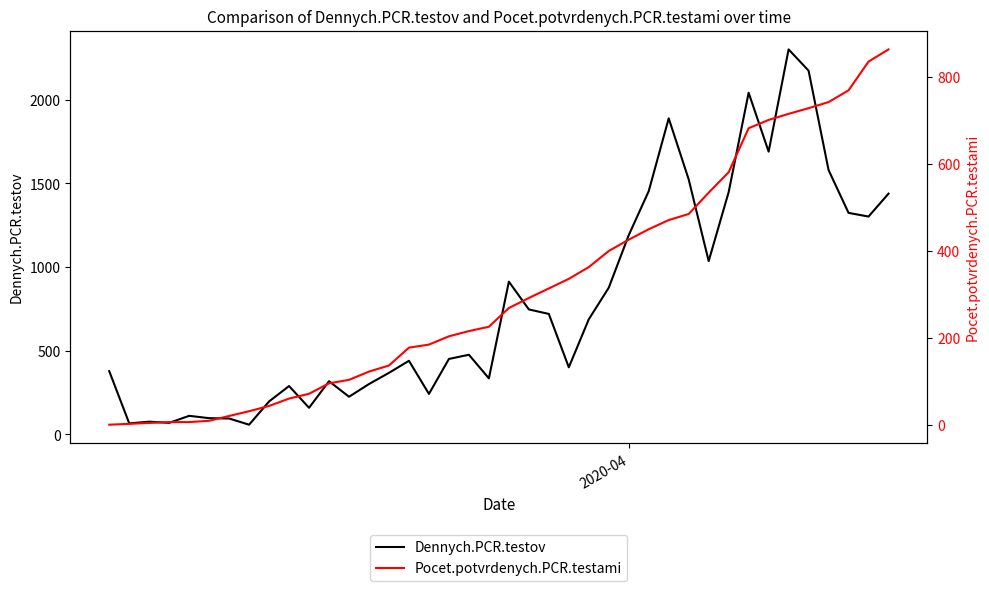

What is the highest value of the Dennych.PCR.testov series?

2301